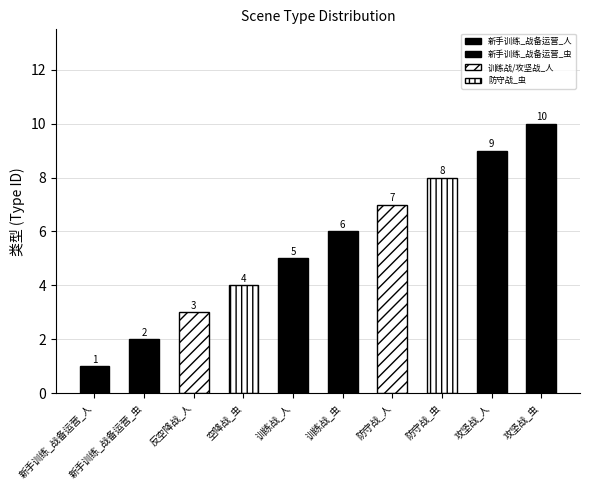

Approximately how many times larger is the value at 反空降战_人 compared to 攻坚战_人?

0.3